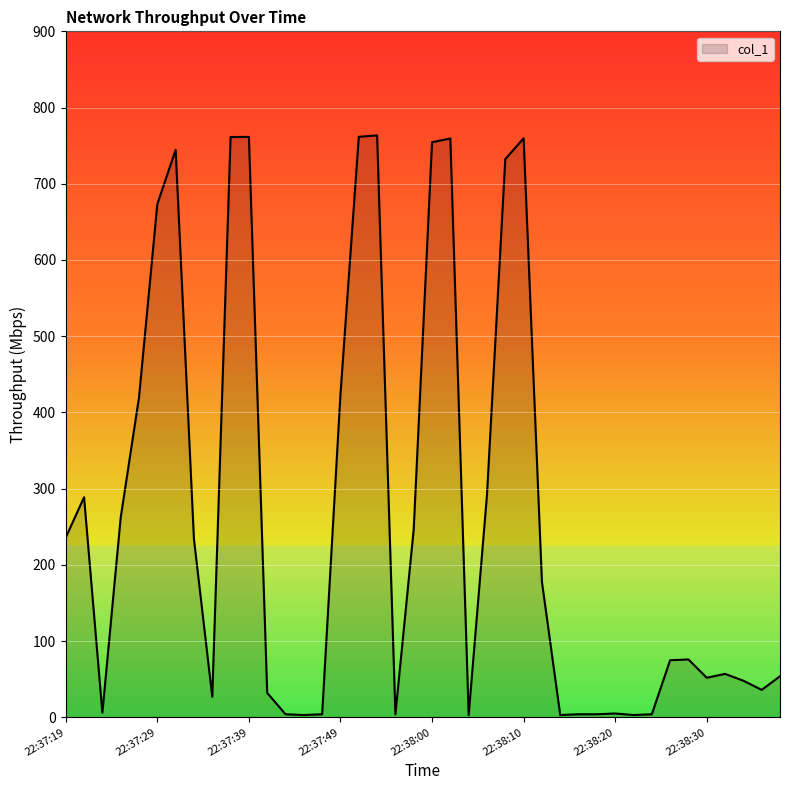

What is the difference between the maximum and minimum values?

760.5